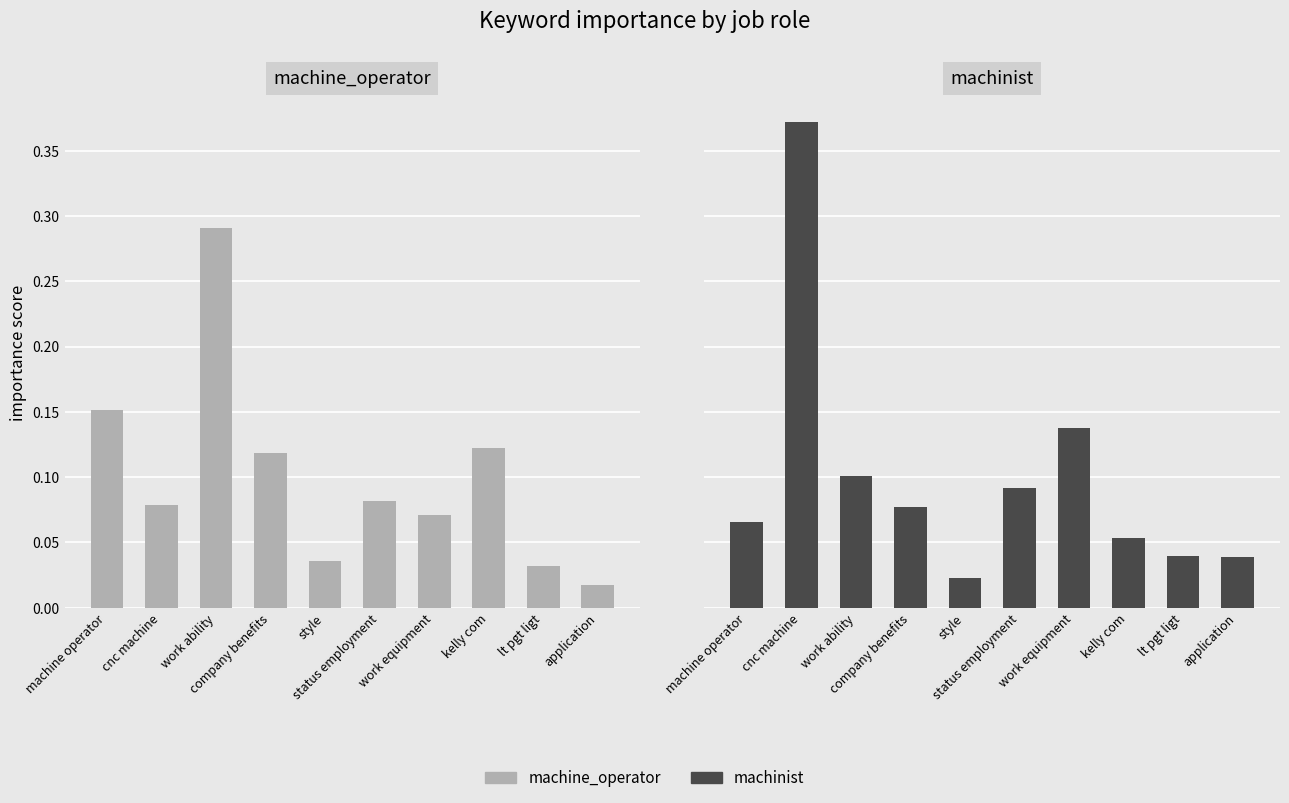

Is the value of machinist at work ability greater than the value of machine_operator at machine operator?

No